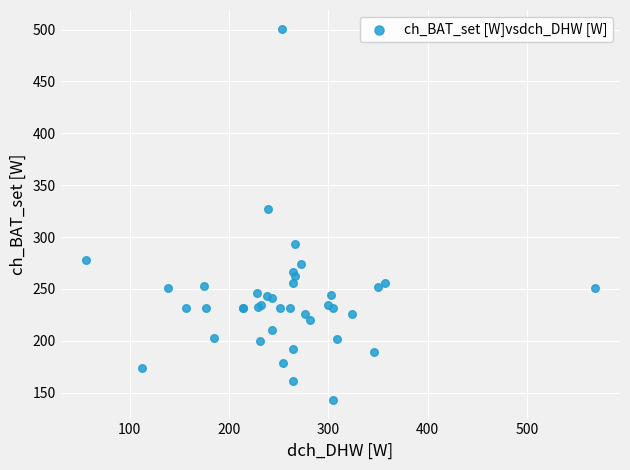

What Y value in the scatter plot is closest to 322?

327